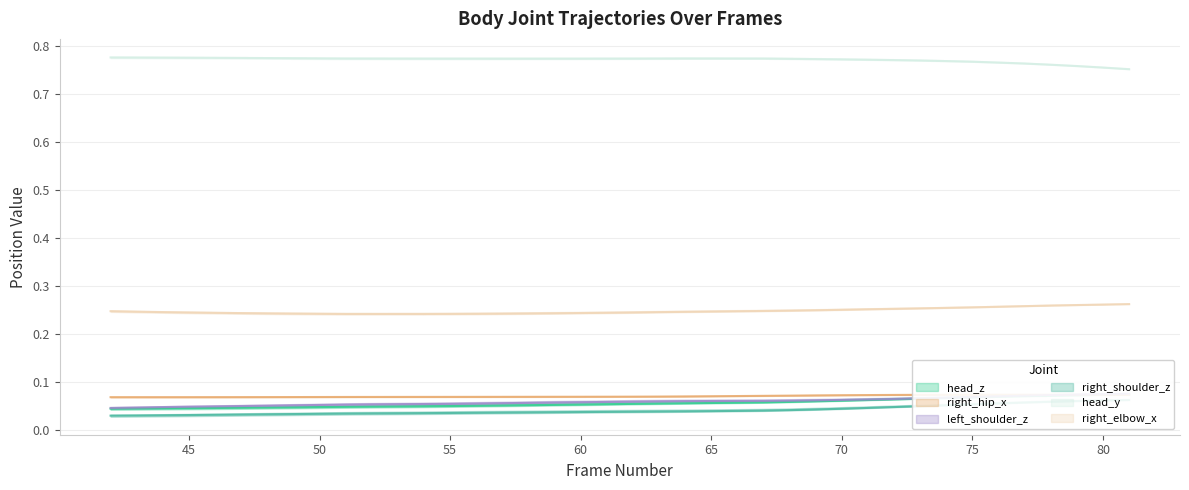

Which series has the largest range (max minus min)?

right_shoulder_z